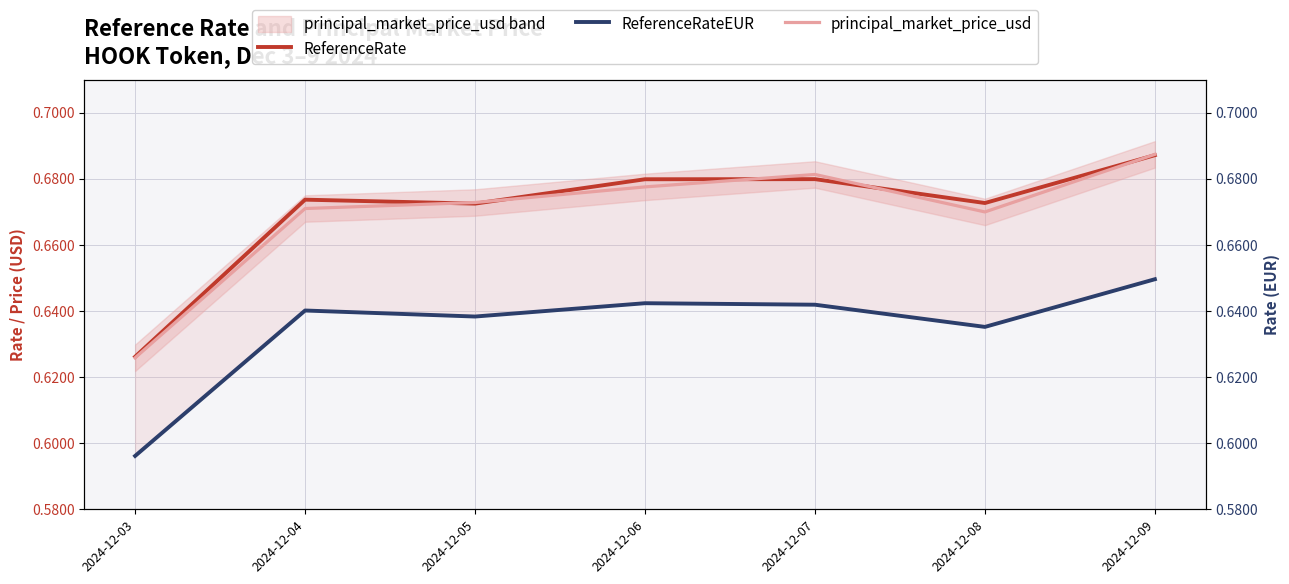

True or false: ReferenceRateEUR has a value of 0.6 at 2024-12-09.

True